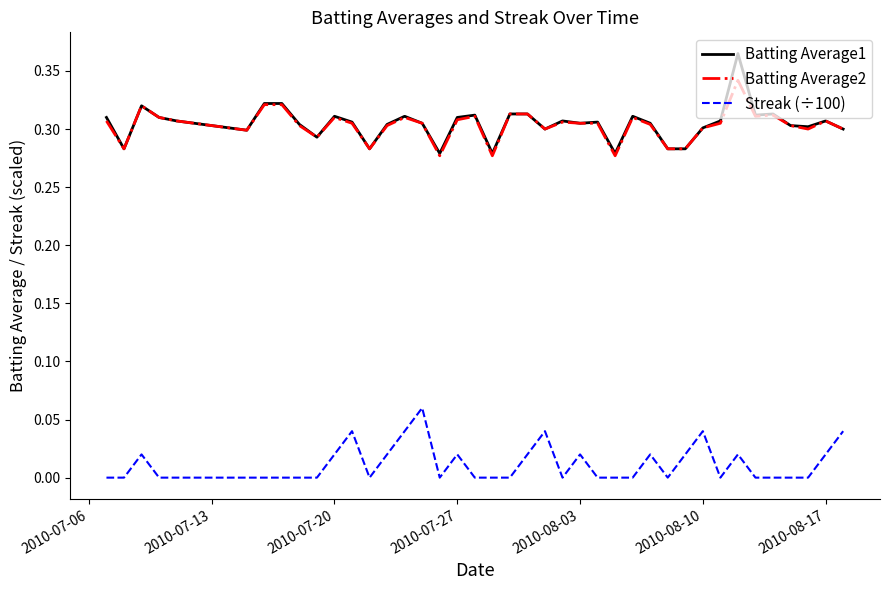

True or false: Streak (÷100) and Batting Average1 cross at least once.

False